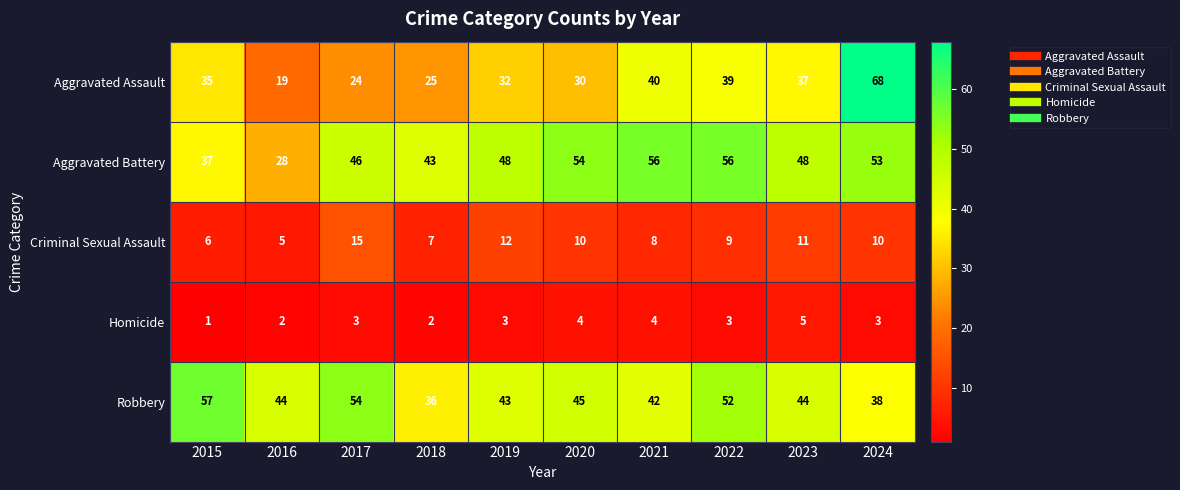

At how many categories does at least one series exceed 32?

10